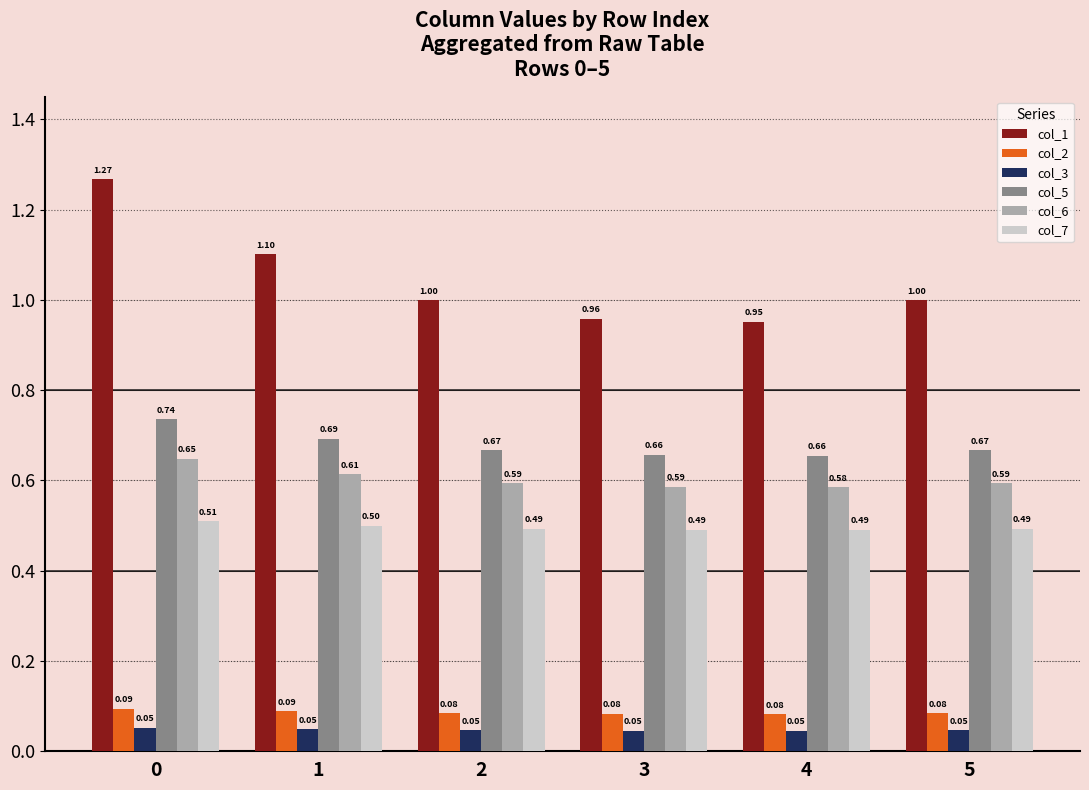

Rank the series by their maximum value, from highest to lowest.

col_1, col_5, col_6, col_7, col_2, col_3